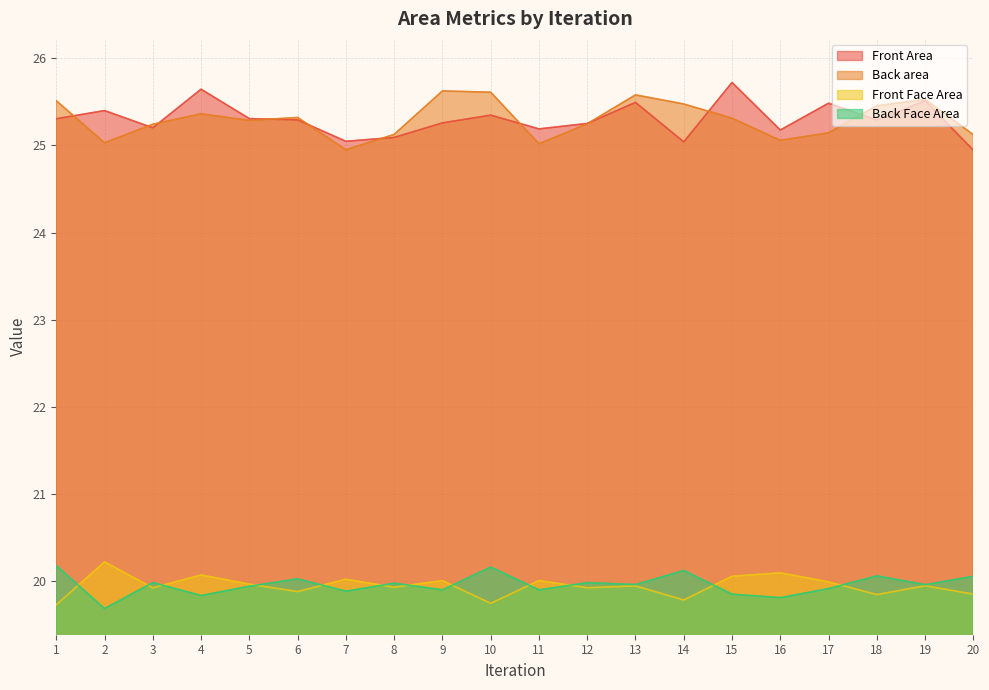

True or false: Back area and Back Face Area cross at least once.

False